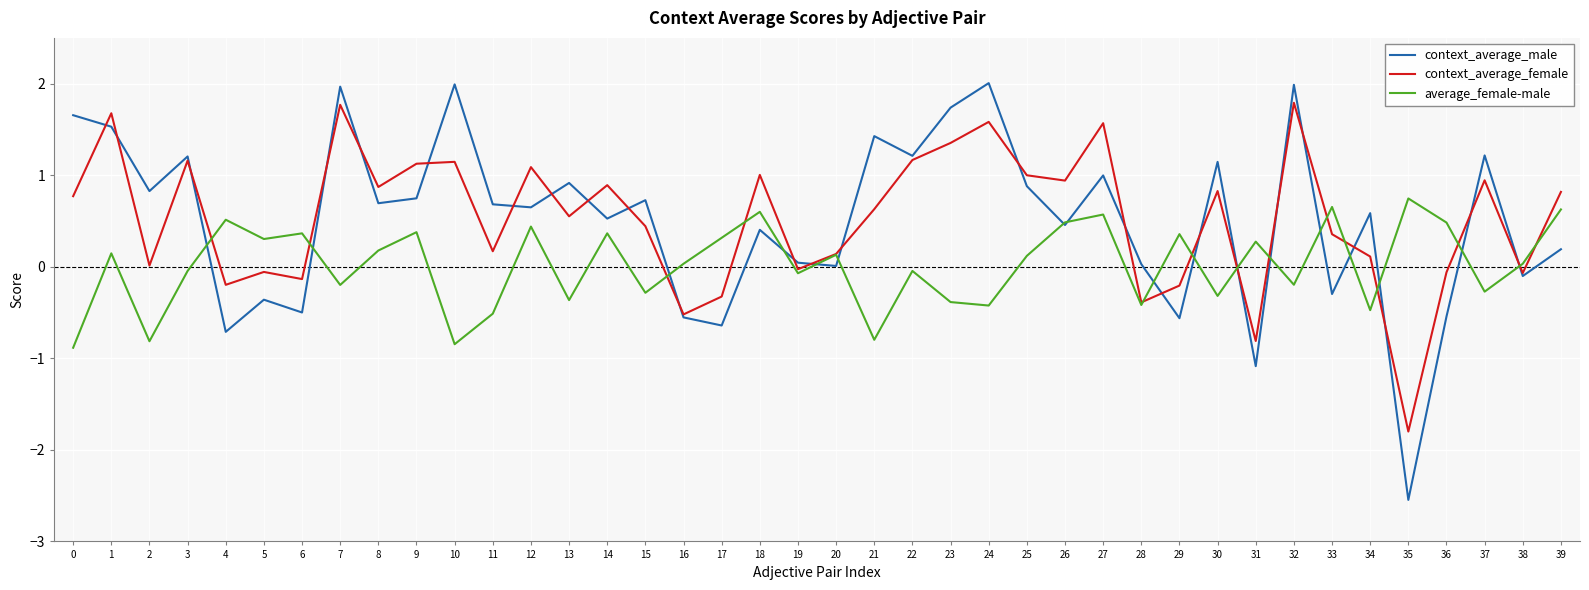

Is the value of average_female-male at 14 greater than the value of context_average_female at 23?

No